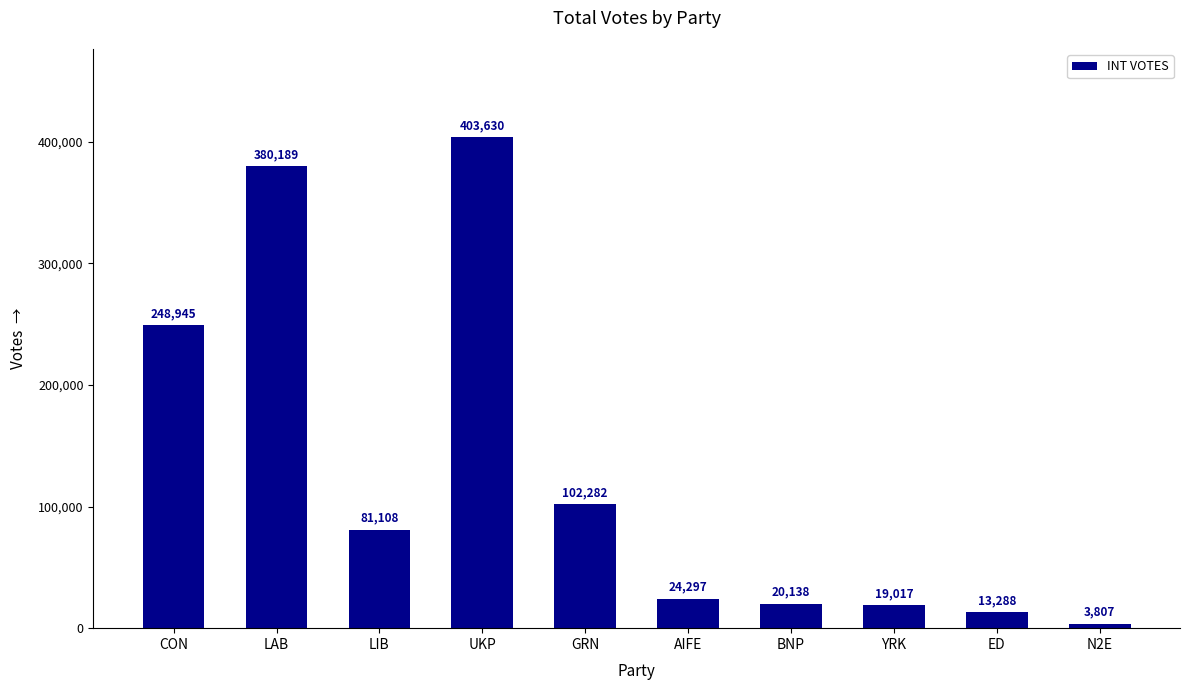

Rank the categories by value from lowest to highest.

N2E, ED, YRK, BNP, AIFE, LIB, GRN, CON, LAB, UKP